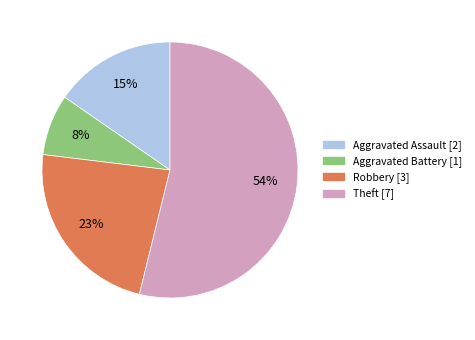

To the nearest percent, what portion does Theft represent?

54%